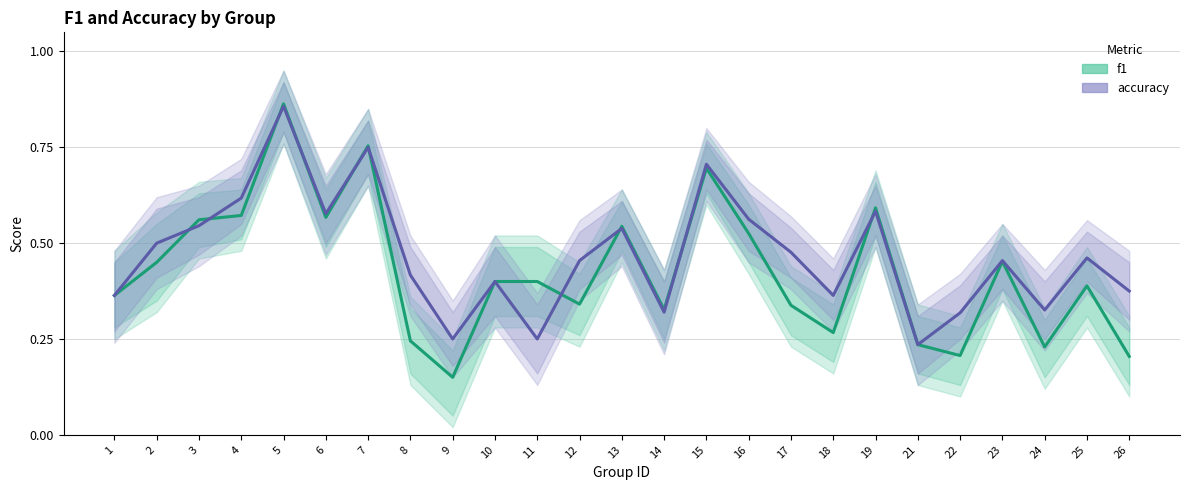

What is the difference between the accuracy values at 8 and 24?

0.1